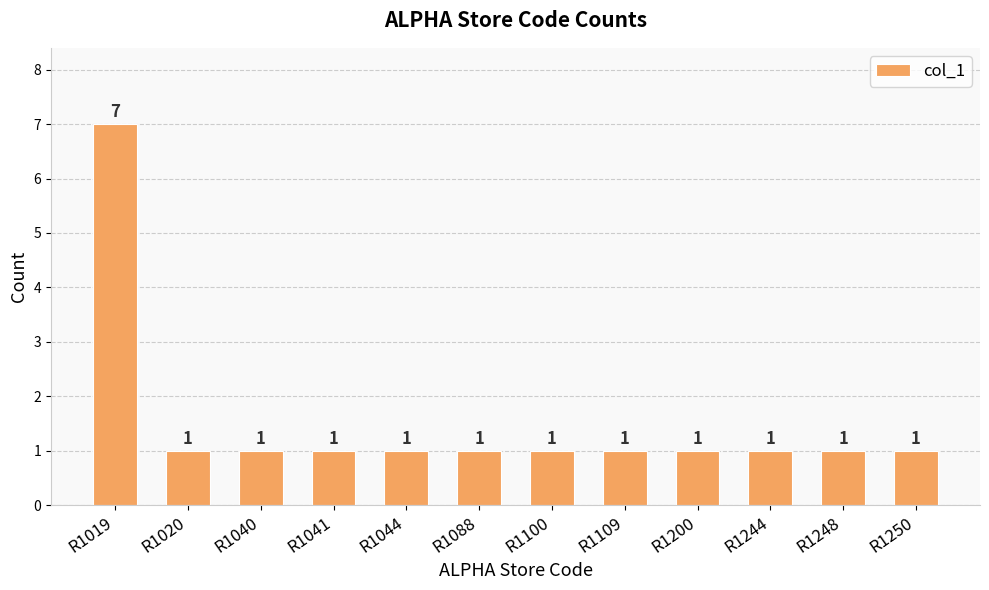

What is the sum of the values at R1250 and R1019?

8